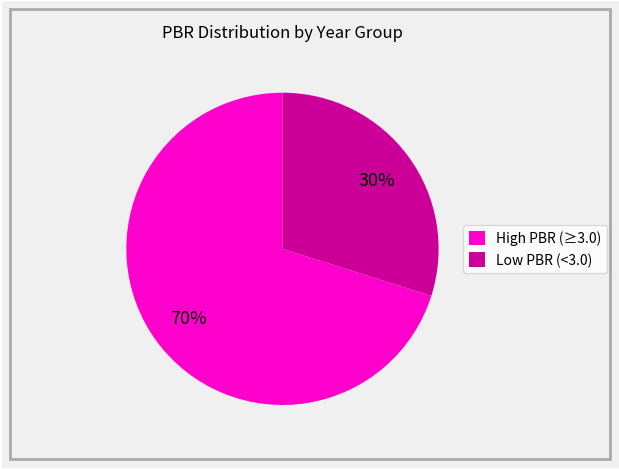

To the nearest percent, what is the difference between the largest and smallest slice percentages?

40%